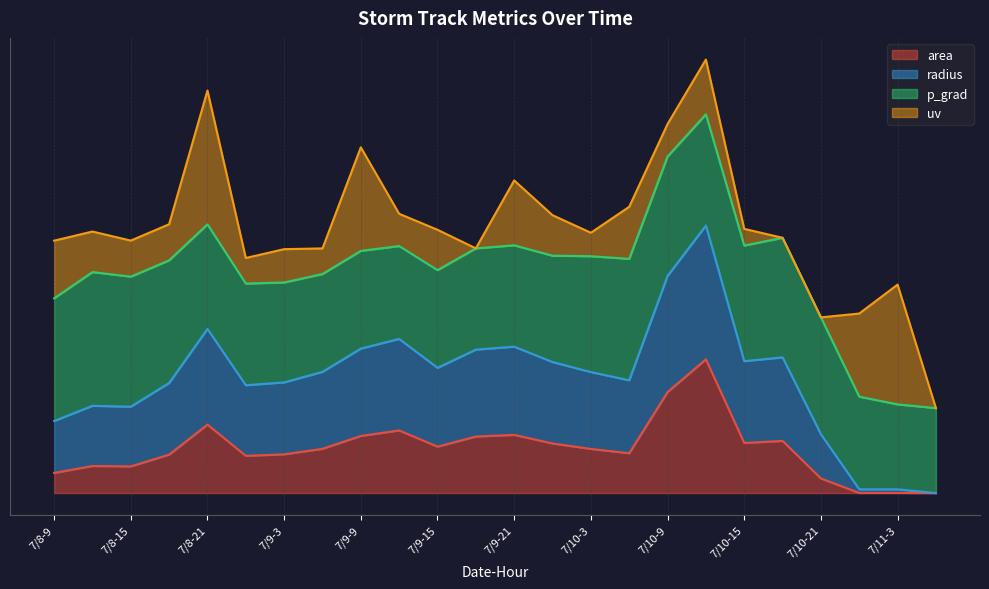

True or false: radius and area intersect in this chart.

False